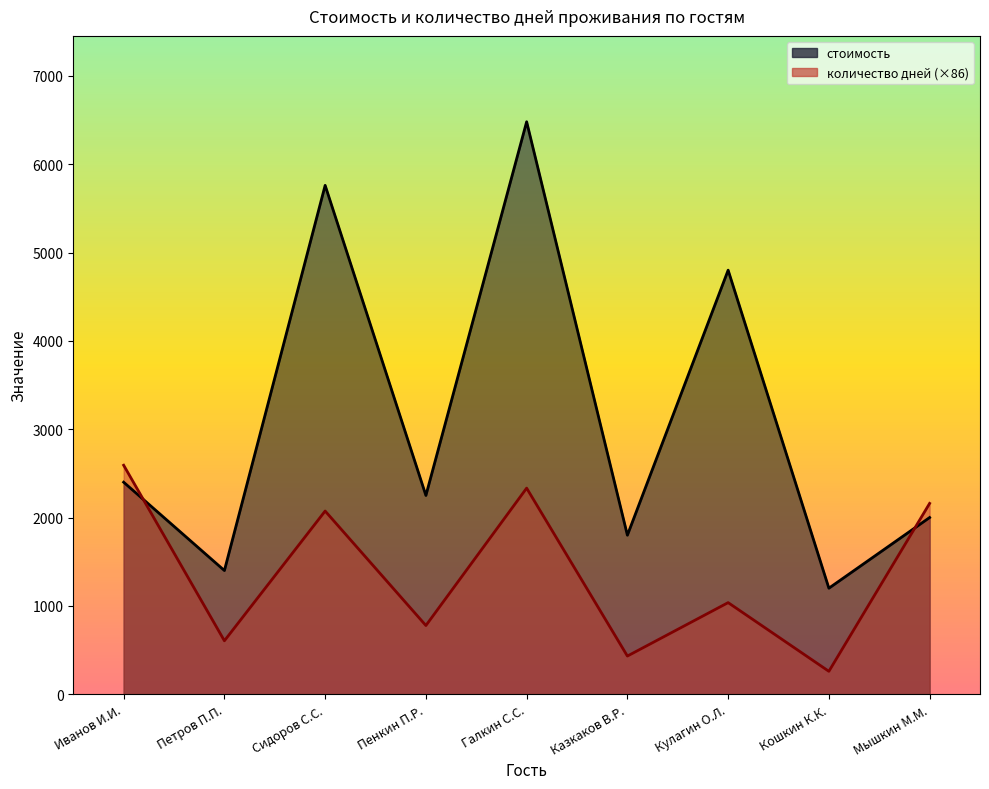

Which category has the highest value in the стоимость series?

Галкин С.С.